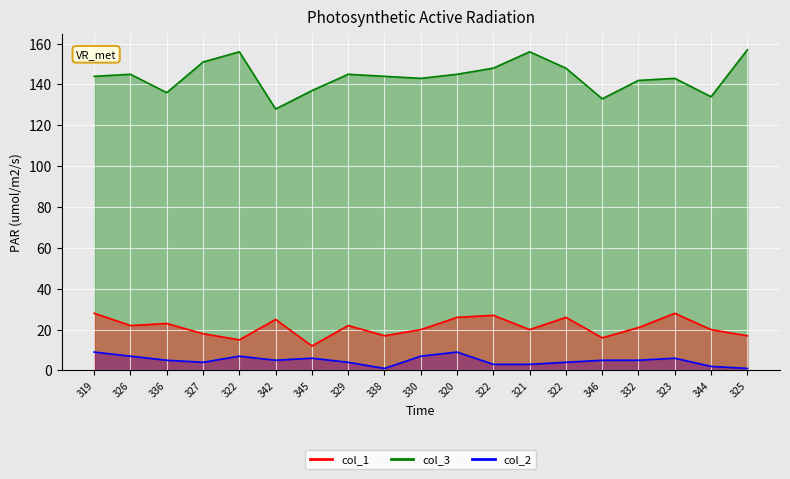

What is the minimum value shown in the chart?

1